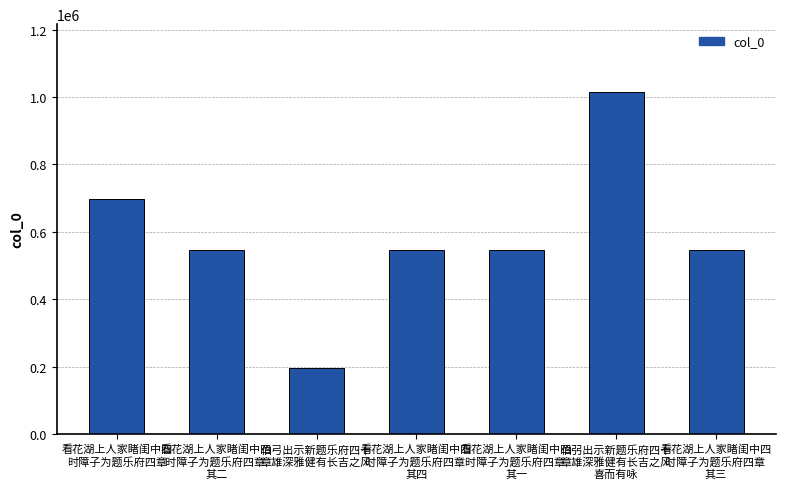

How many distinct data groups are displayed?

1